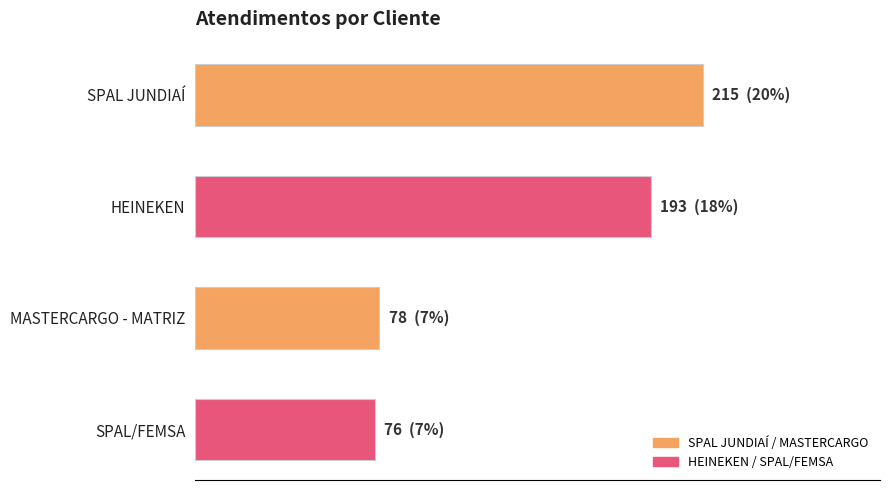

Are the bars grouped side by side (vs. stacked)?

No